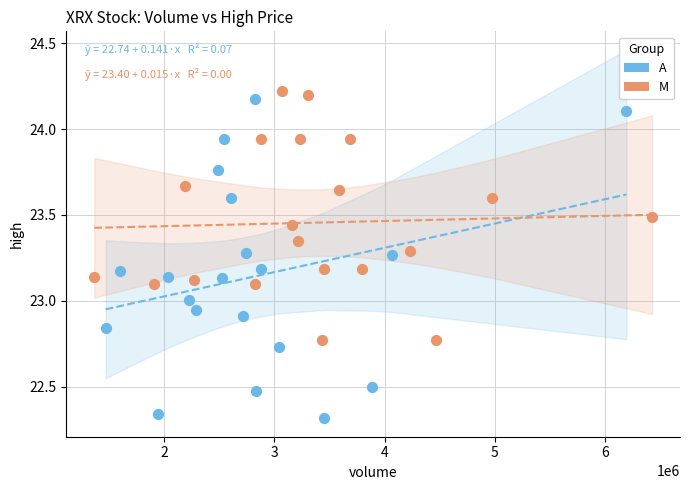

Which series contains the lowest Y value?

A